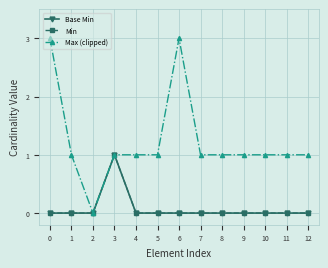

How many data points does each series have?

13